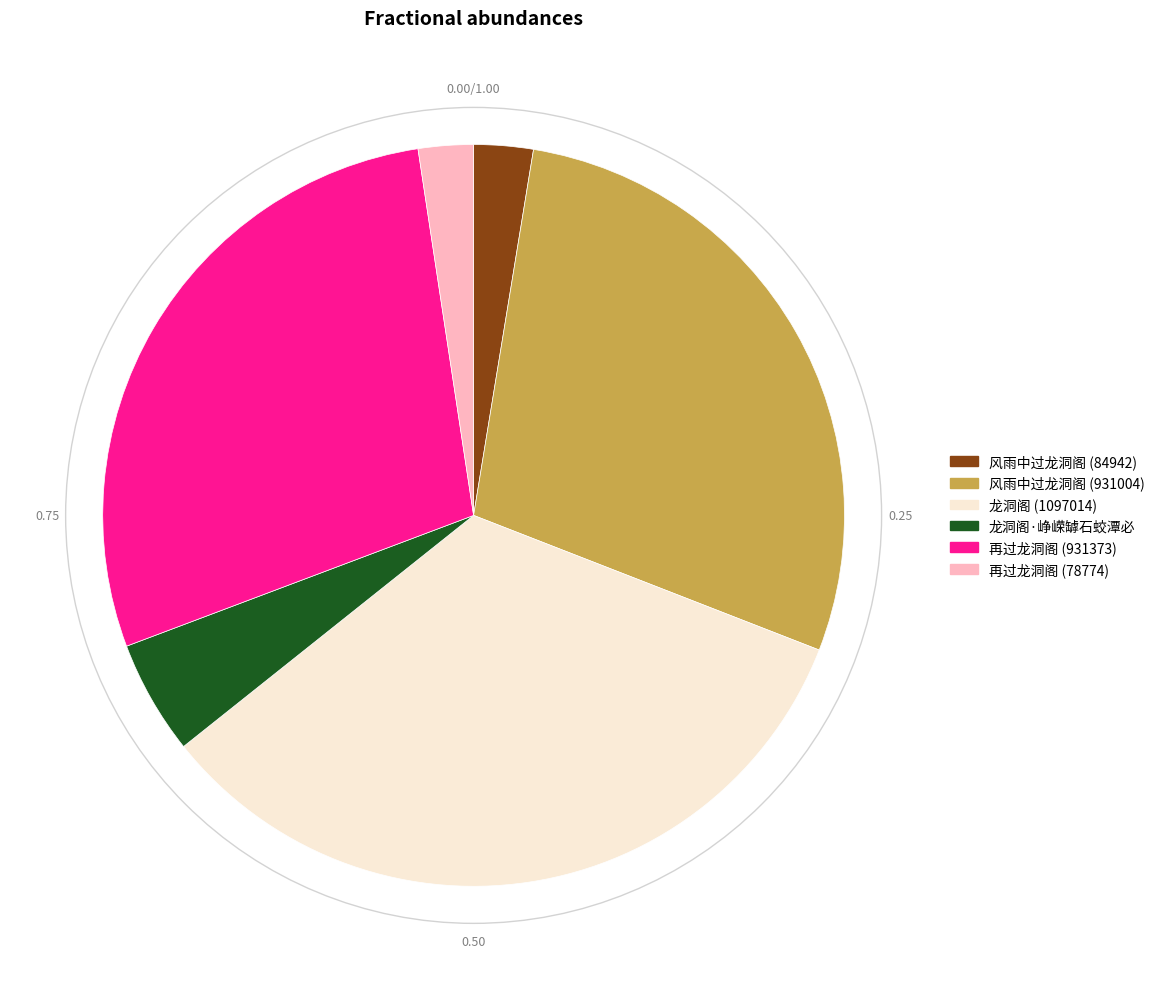

Is there a majority slice in this chart?

No